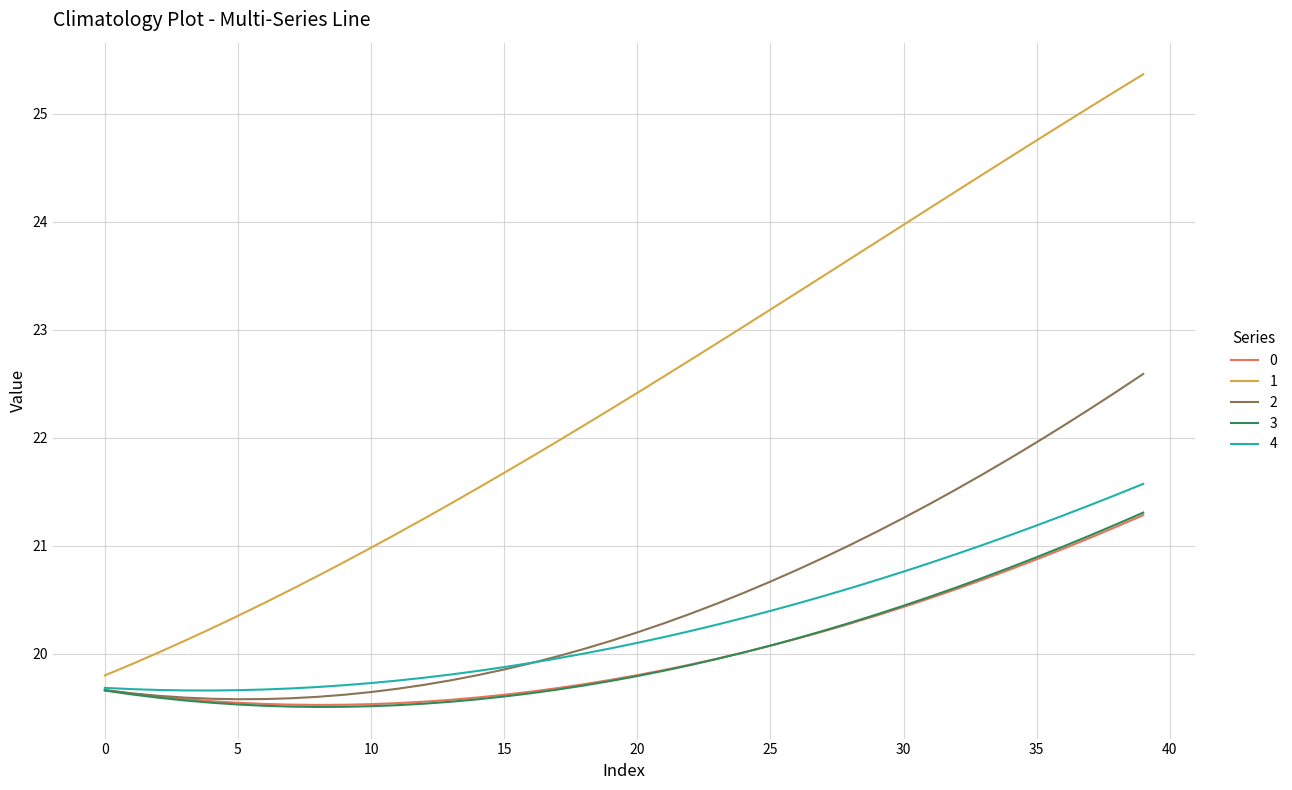

What is the maximum value for 4?

21.6